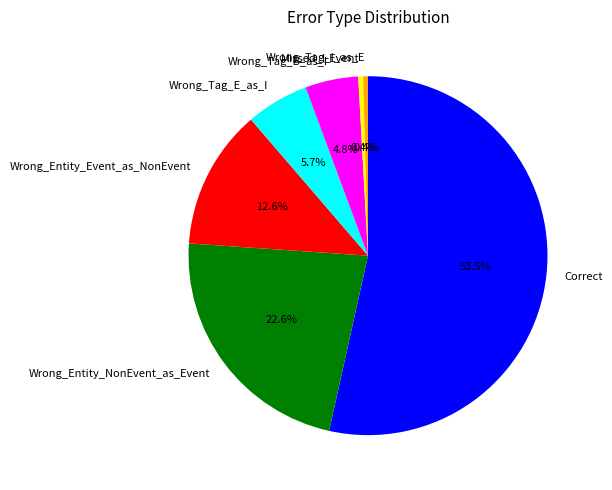

Which category has the biggest portion of the pie?

Correct